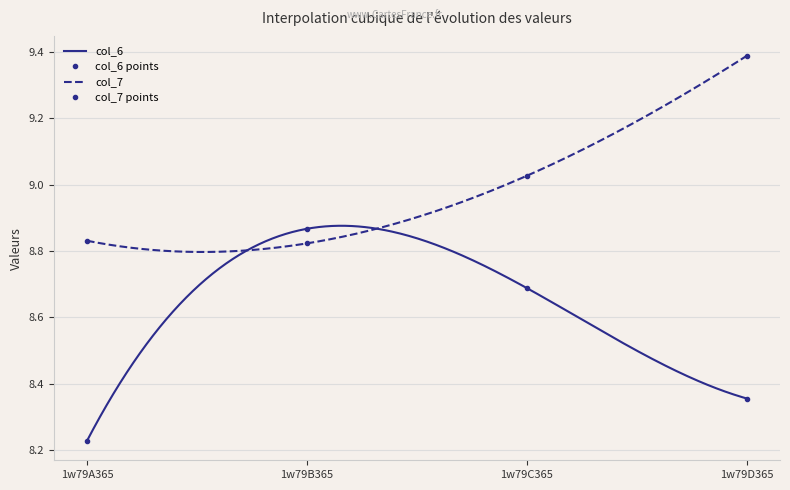

What is the difference between the col_7 values at 1w79B365 and 1w79C365?

0.2